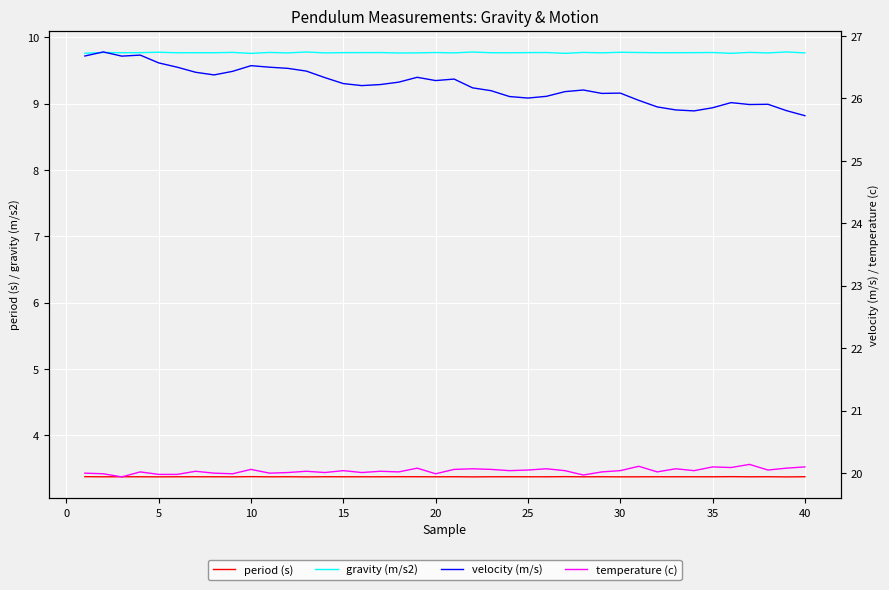

What is the maximum value for gravity (m/s2)?

9.8